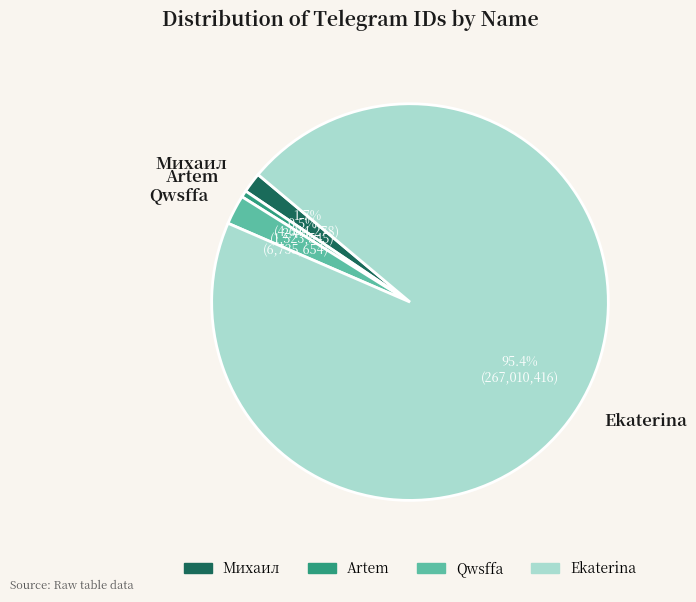

How many slices are in this pie chart?

4